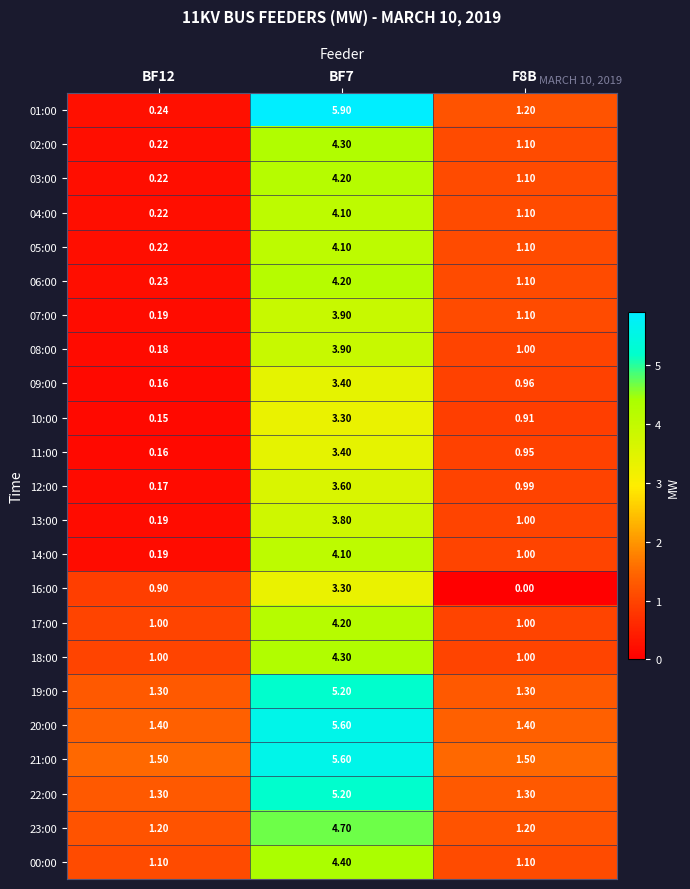

Is the value of 22:00 at BF7 greater than the value of 11:00 at BF7?

Yes